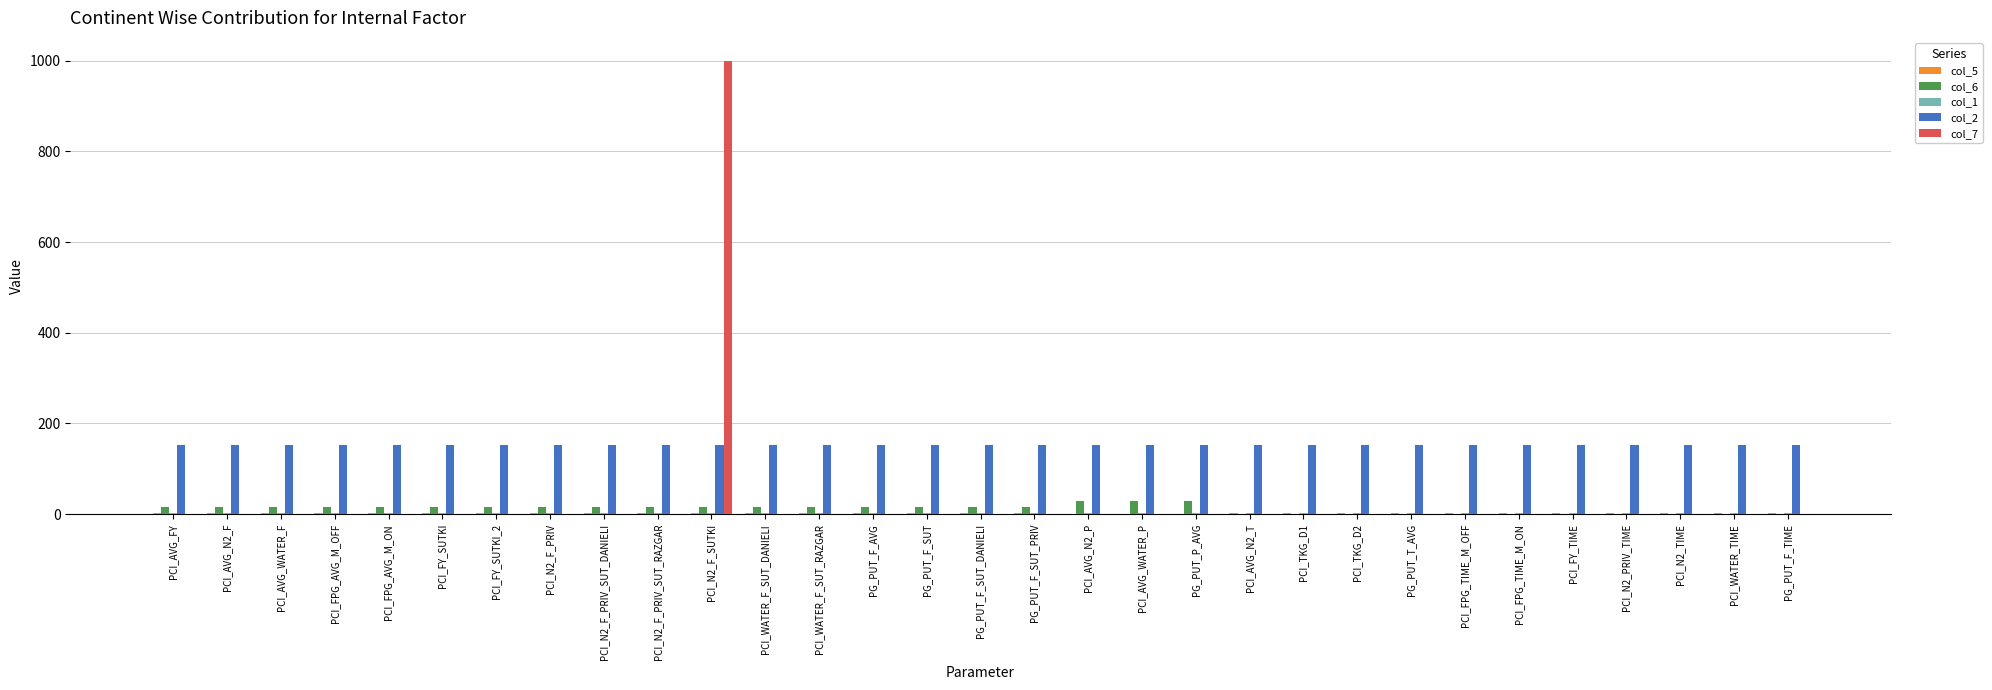

Which series has the largest range (max minus min)?

col_7